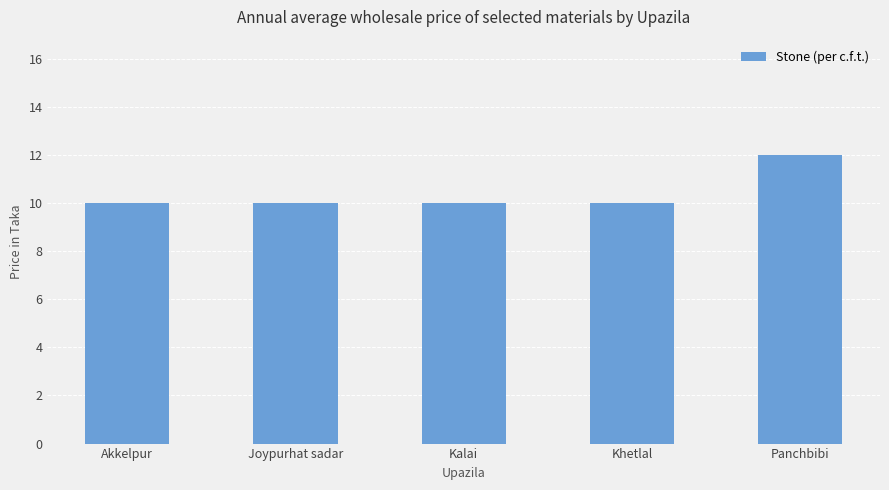

What is the label of the 5th bar from the left?

Panchbibi